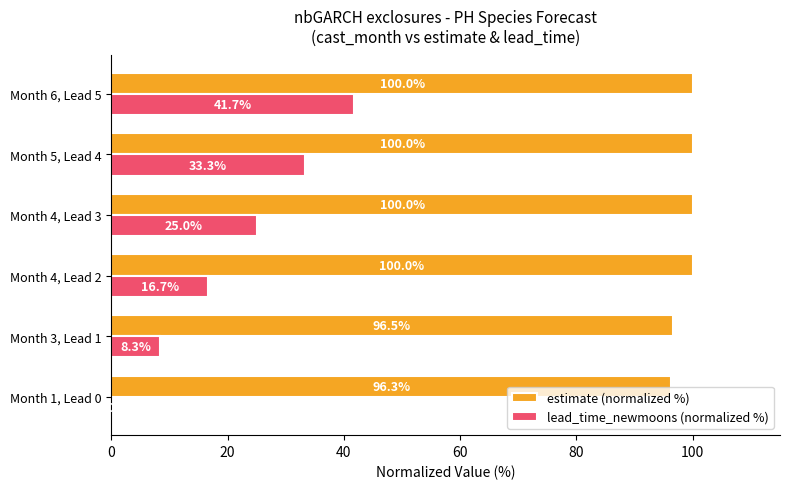

Which series changed the most between Month 5, Lead 4 and Month 6, Lead 5?

lead_time_newmoons (normalized %)